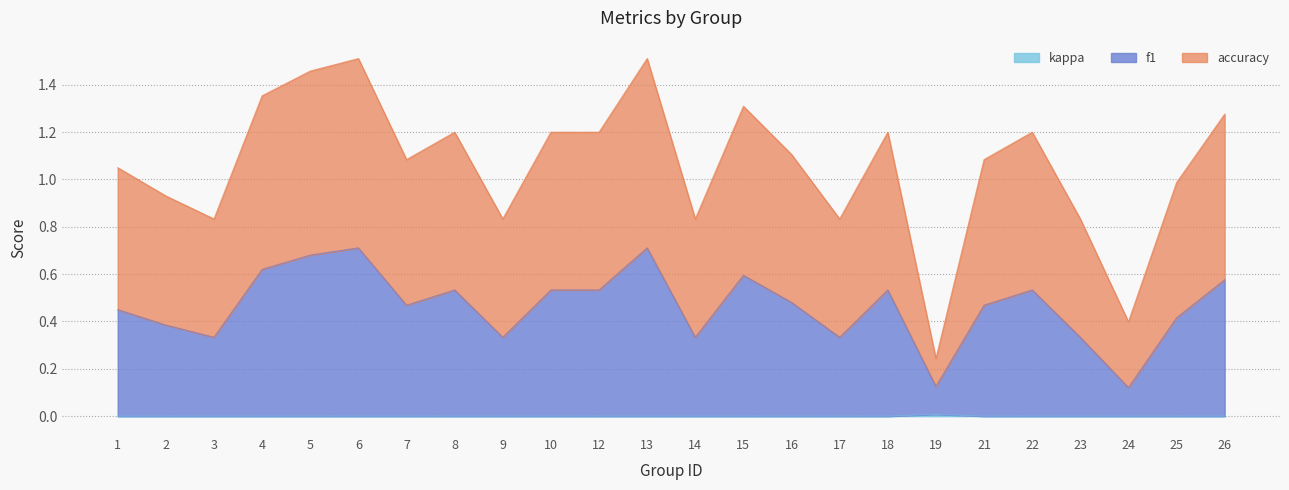

True or false: kappa has a value of -0.0 at 14.

False